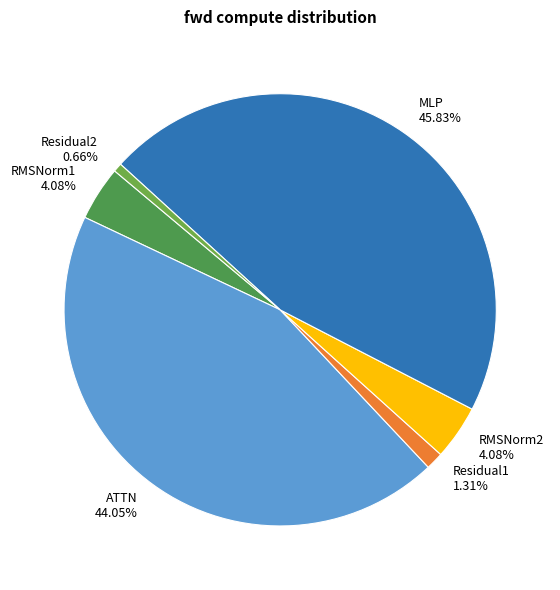

To the nearest percent, what portion does Residual1 represent?

1%